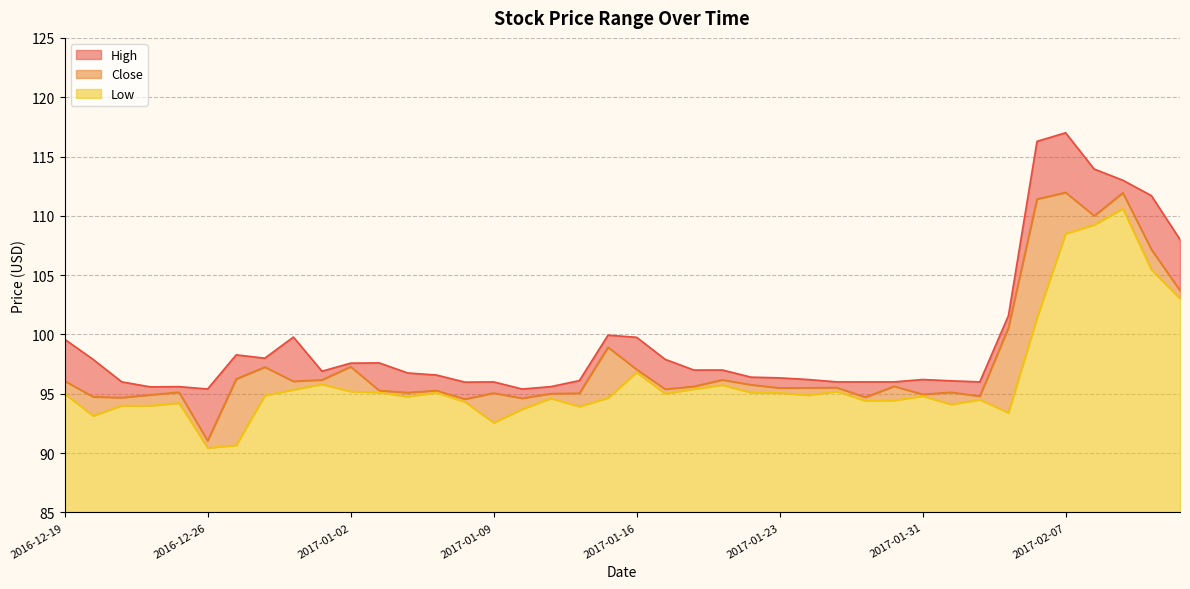

True or false: High and Low cross at least once.

False